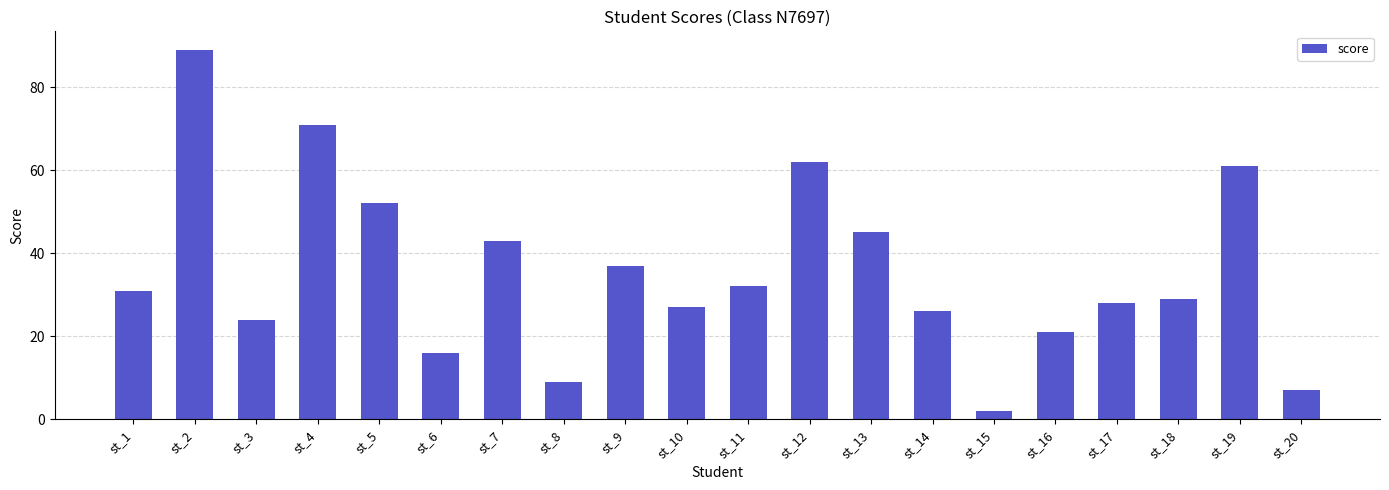

What value does the data have at st_14, to the nearest 5?

25